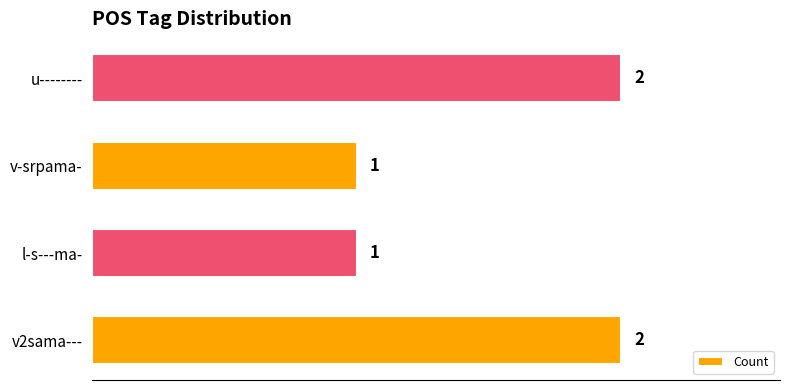

Reading bottom to top, list all the values displayed in this chart.

v2sama---=2	l-s---ma-=1	v-srpama-=1	u--------=2